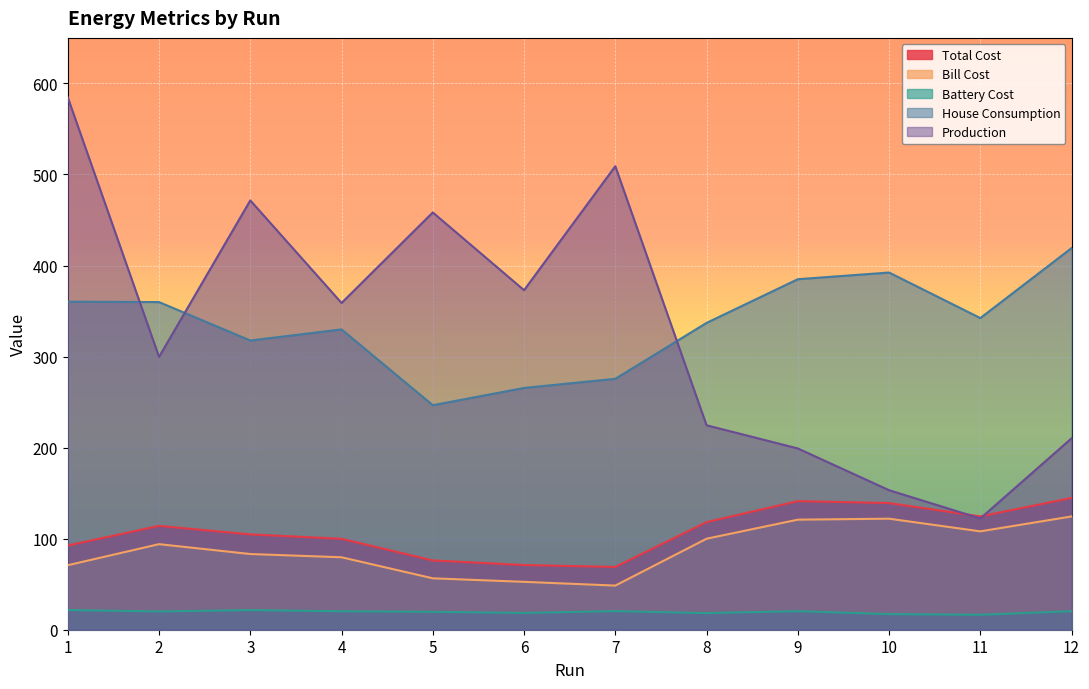

Reading right to left, transcribe all the data shown in this chart.

Total Cost: 144.8	124.5	139.1	141.2	118.2	68.9	71.0	76.1	99.9	104.7	114.0	92.5
Bill Cost: 124.4	108.0	122.0	120.9	99.9	48.5	52.6	56.5	79.6	83.1	94.0	70.8
Battery Cost: 20.4	16.4	17.1	20.4	18.3	20.4	18.4	19.7	20.3	21.6	20.1	21.6
House Consumption: 419.1	342.3	392.3	385.0	337.0	275.6	265.6	246.6	329.8	317.6	359.8	360.3
Production: 210.2	122.2	153.2	199.1	224.6	509.1	372.9	458.3	358.9	471.5	299.6	584.6